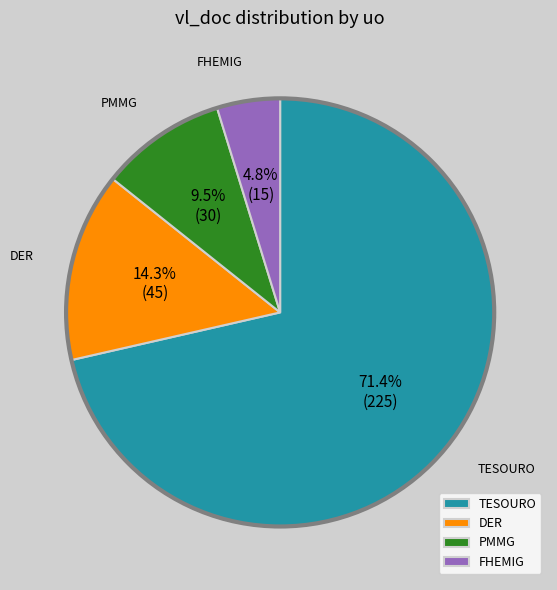

Does any single category account for the majority?

Yes